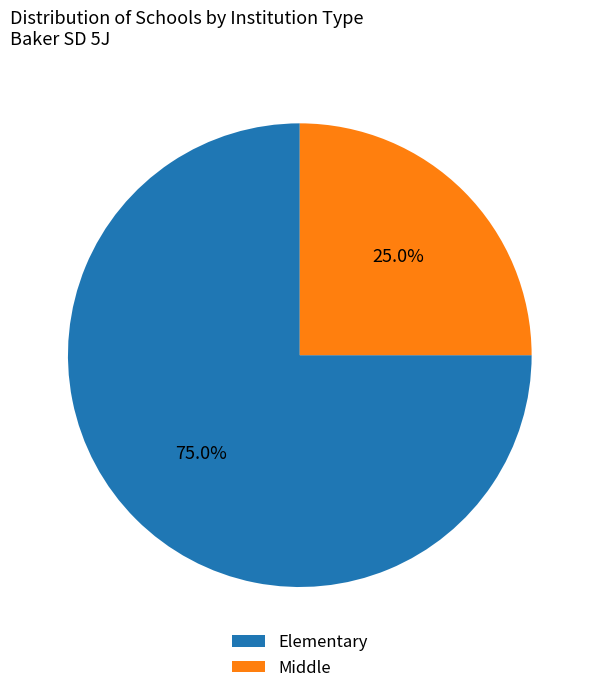

Is there any slice that represents more than half of the pie?

Yes